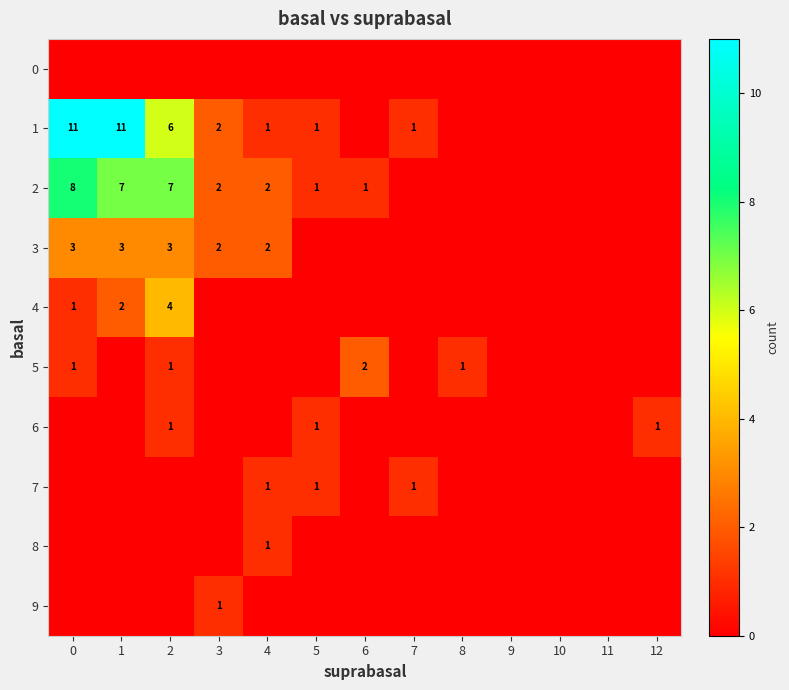

The value of 3 at 3 is 2. True or false?

True